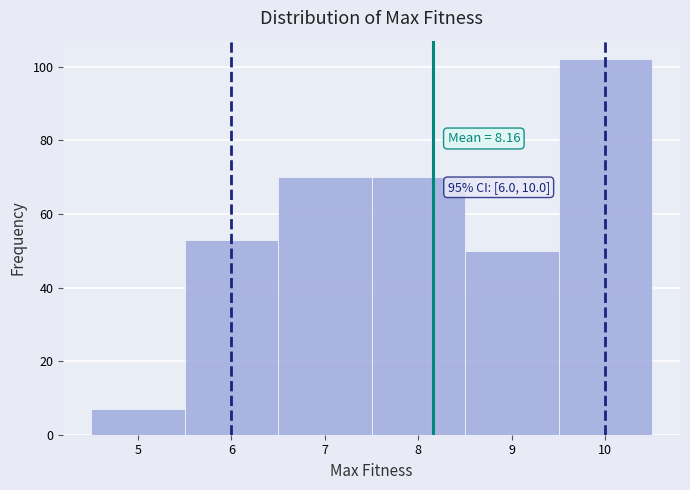

Which range on the x-axis has the tallest bar?

9.5 to 10.5